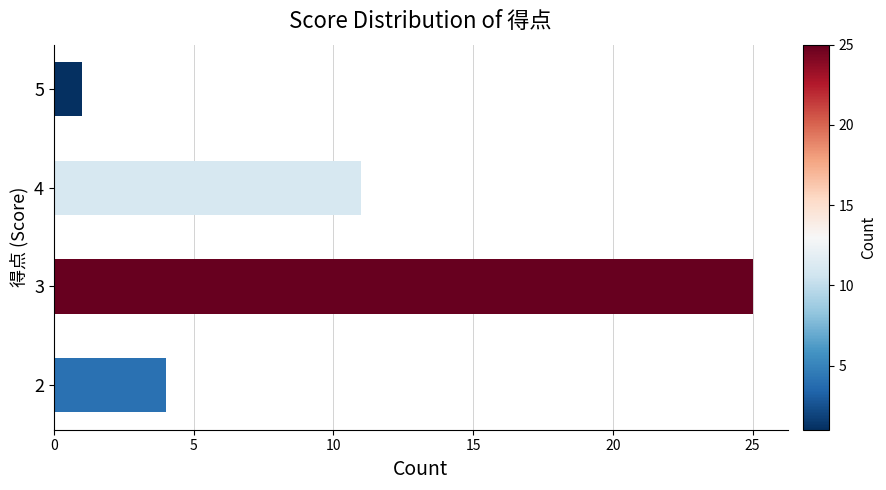

Reading bottom to top, extract all data points from this chart.

2=4	3=25	4=11	5=1